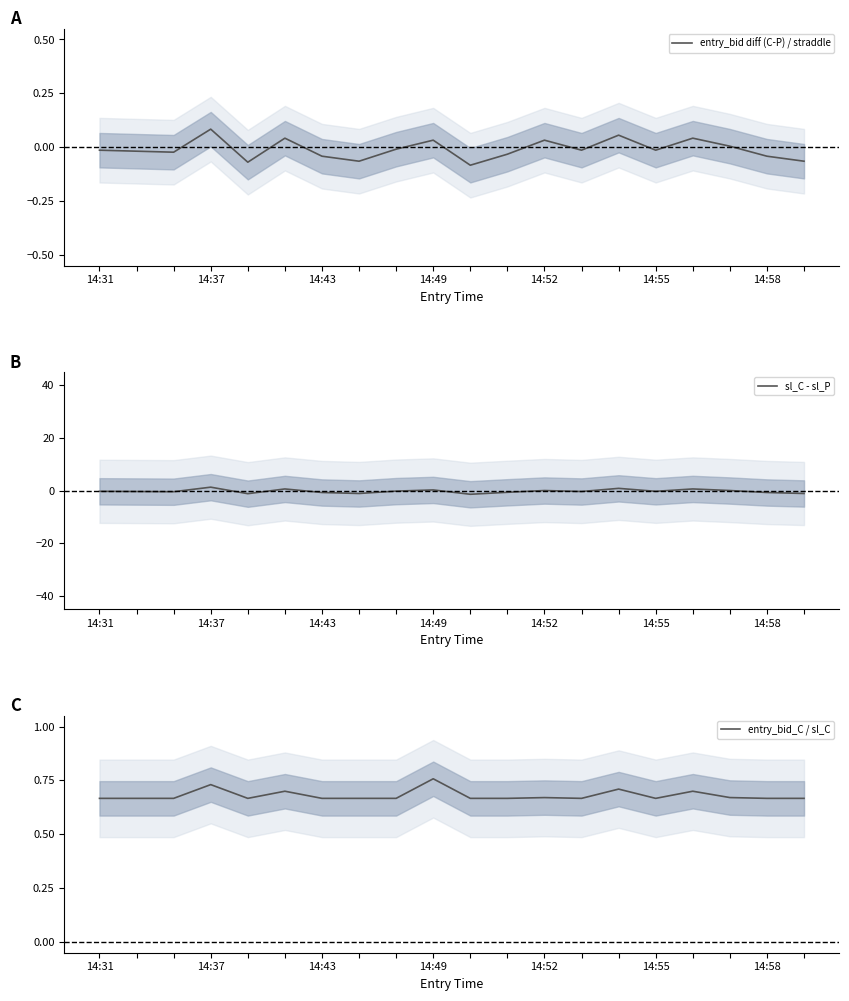

The value of entry_bid_C / sl_C at 14:49 is 0.2. True or false?

False